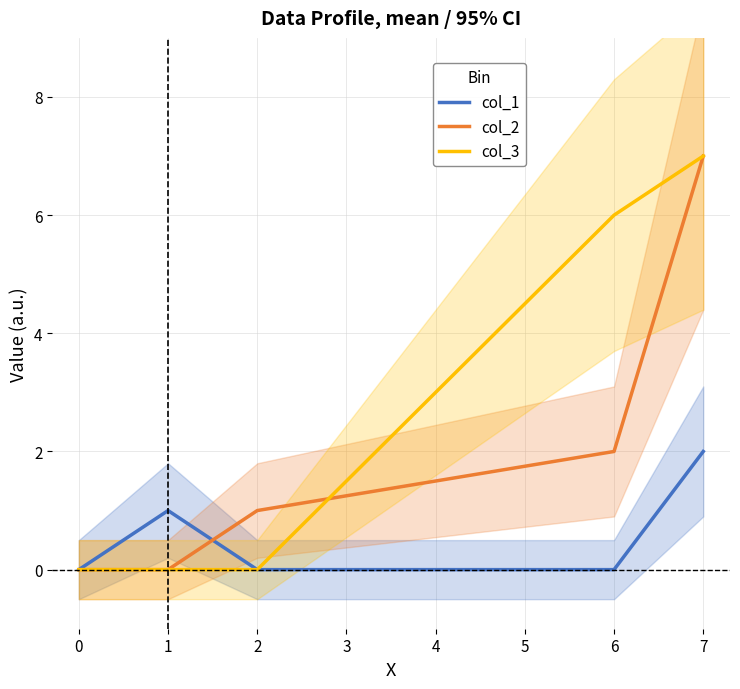

True or false: col_2 has more than 2 points higher than both neighbors.

False